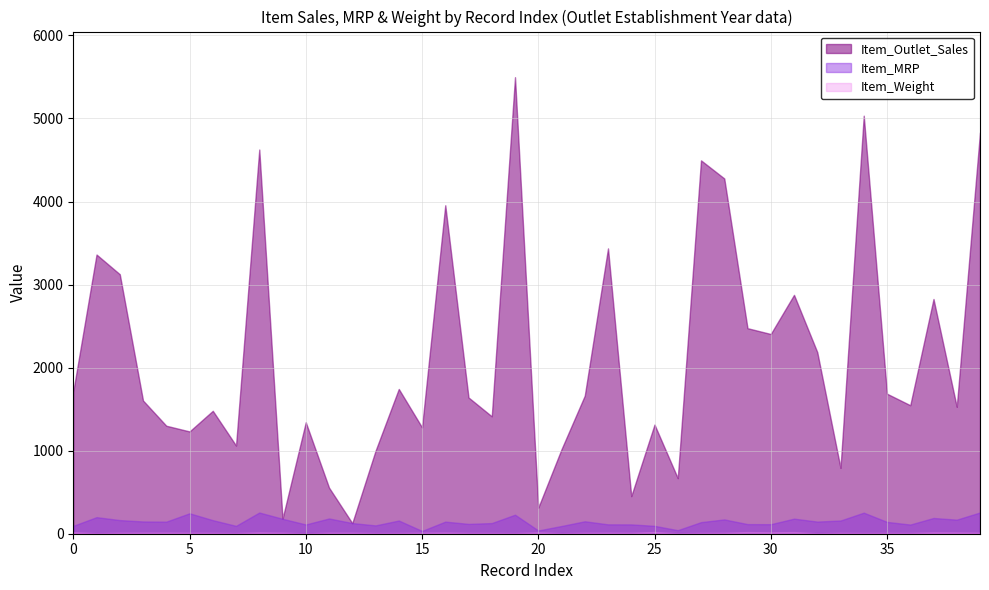

At which category does the chart reach its minimum across all series?

10